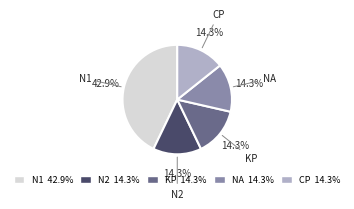

Is it true that CP is 1% of the pie?

False